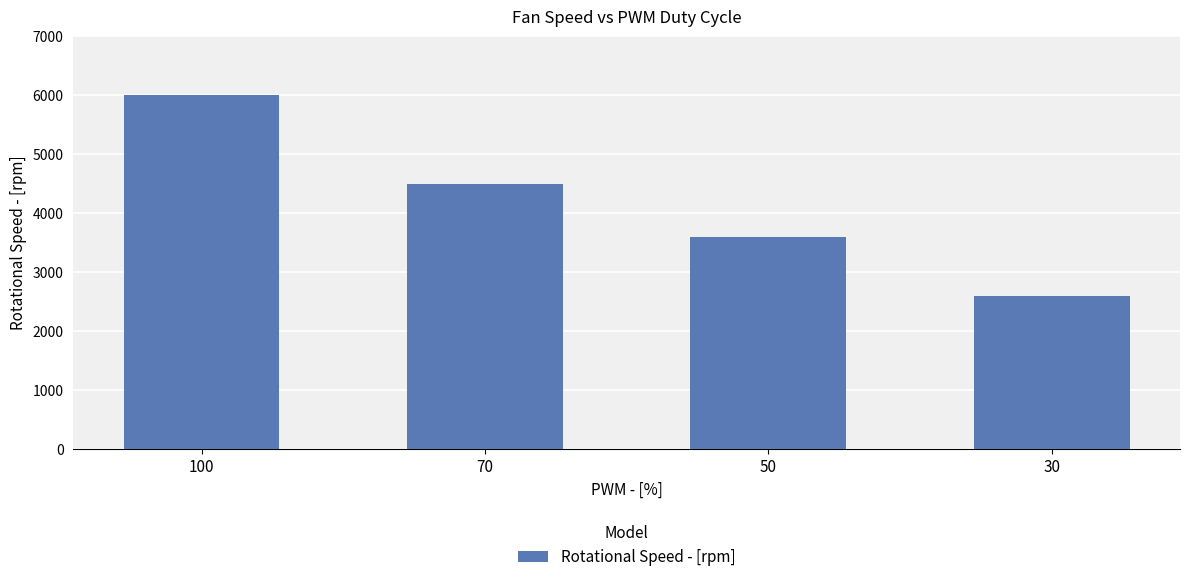

What is the sum of all values?

16700